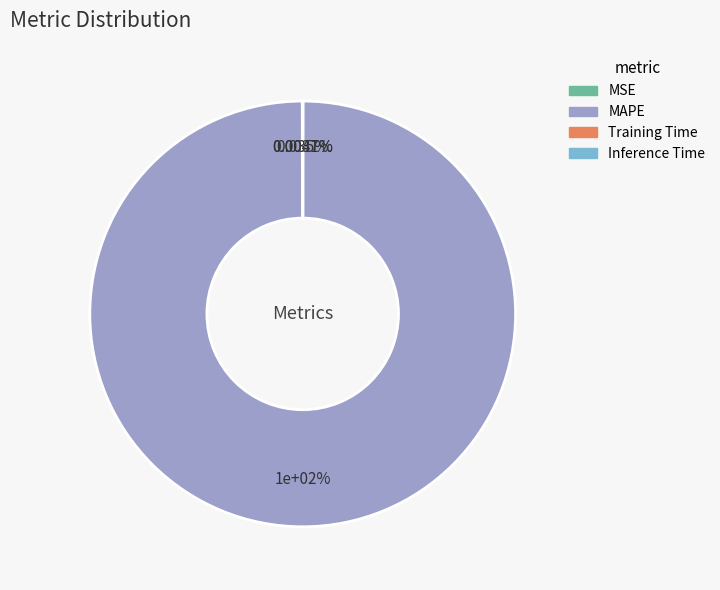

What is the smallest slice in the pie chart?

Inference Time